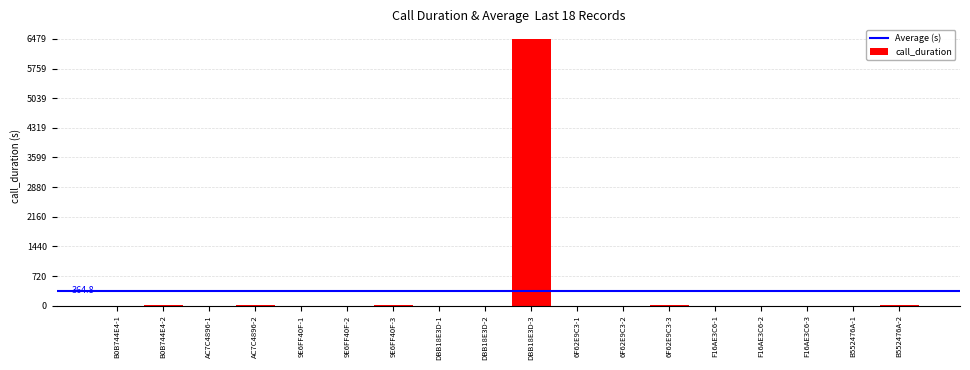

What is the difference between the values at DBB18E3D-3 and 6F62E9C3-1?

6479